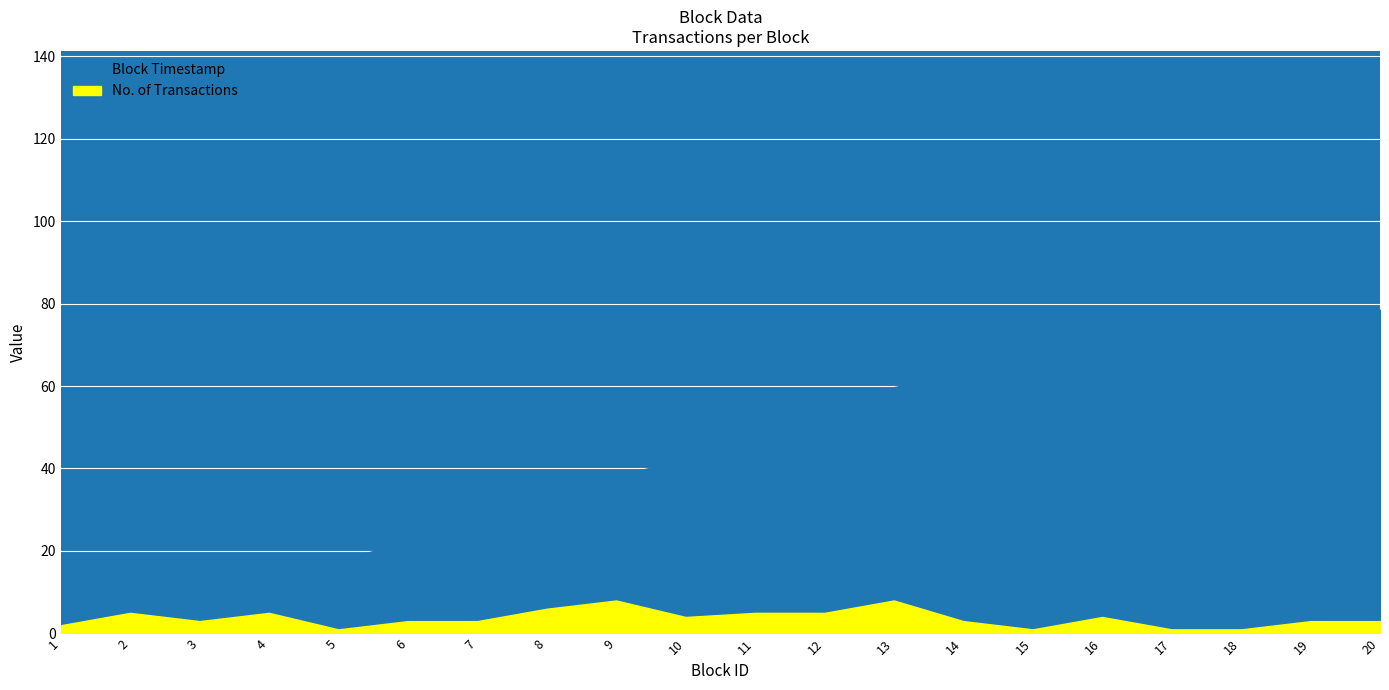

Reading left to right, what are all the values shown in this chart?

Block Timestamp: 5.6	9.6	12.4	16.9	17.7	22.4	25.4	30.9	38.5	41.9	47.6	54.1	59.7	63.3	64.3	69.5	70.4	71.5	74.1	78.5
No. of Transactions: 2.0	5.0	3.0	5.0	1.0	3.0	3.0	6.0	8.0	4.0	5.0	5.0	8.0	3.0	1.0	4.0	1.0	1.0	3.0	3.0